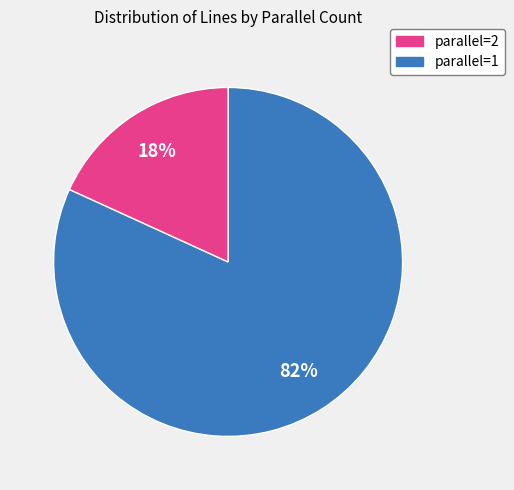

To the nearest percent, what is the average slice percentage?

50%